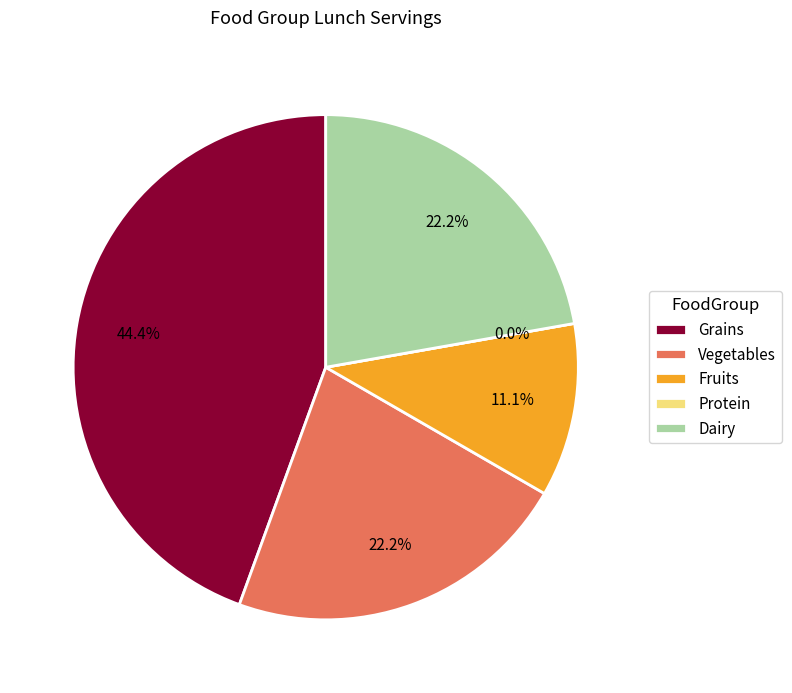

To the nearest percent, what portion does Grains represent?

44%